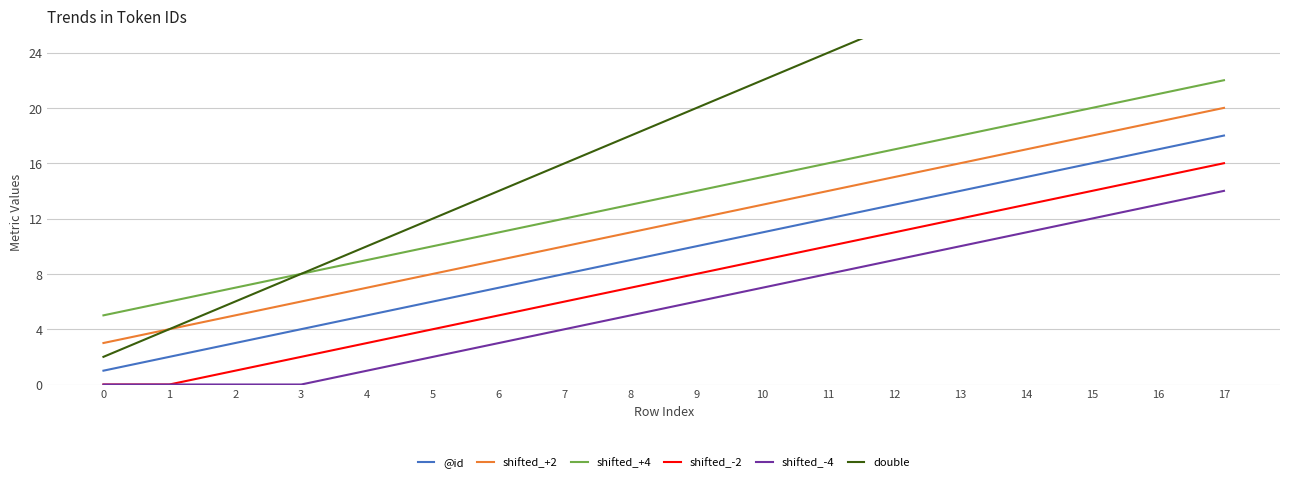

How many lines are shown in the chart?

6